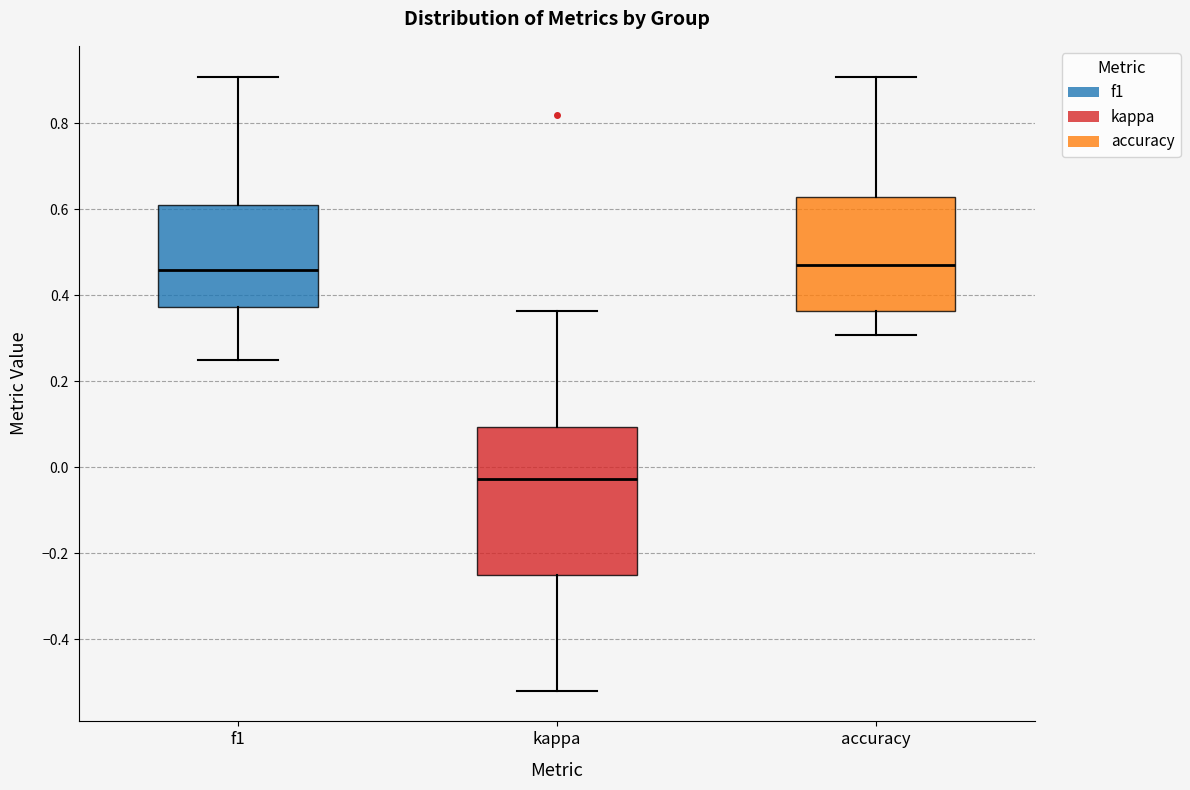

Comparing the boxes themselves (not the whiskers), which one is the tallest?

kappa